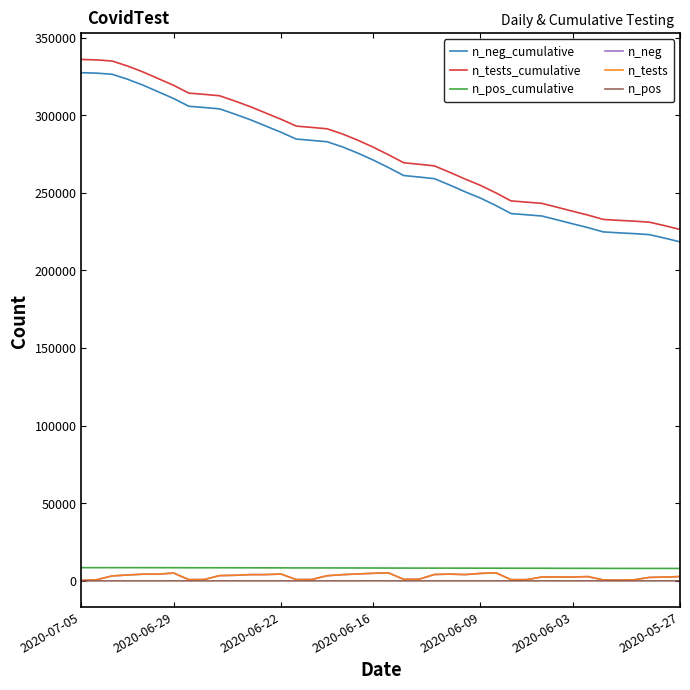

What is the lowest value of the n_tests_cumulative series?

226436